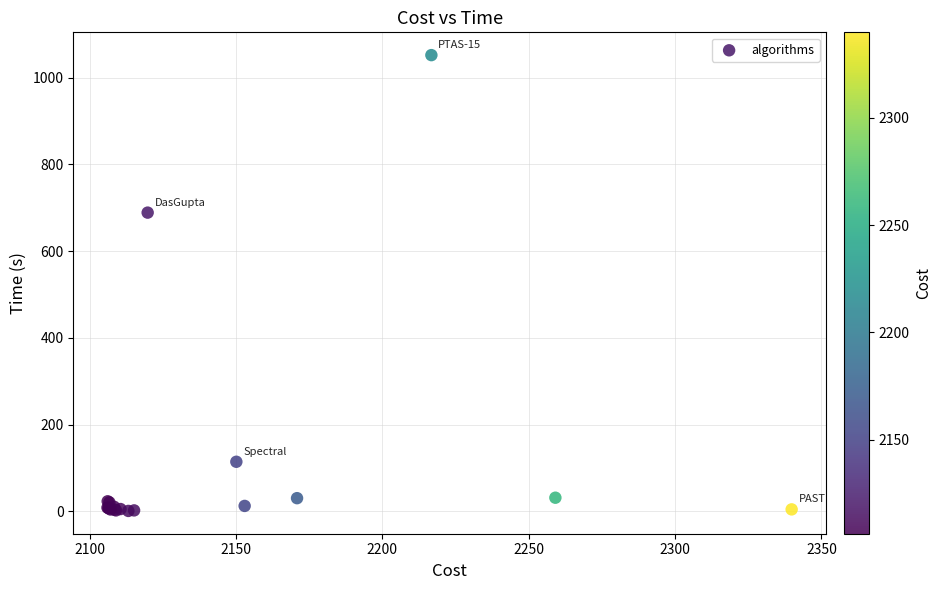

What Y value in the scatter plot is closest to 526?

689.0